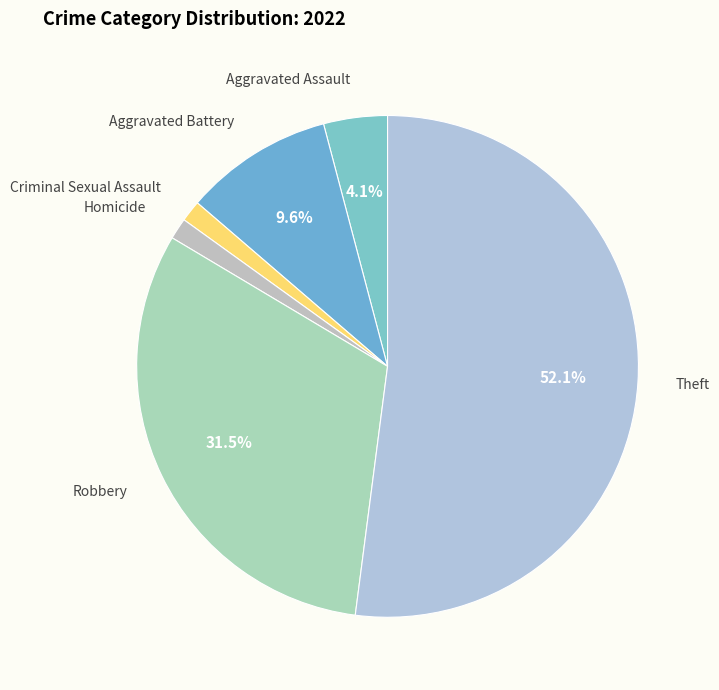

Which category has the biggest portion of the pie?

Theft